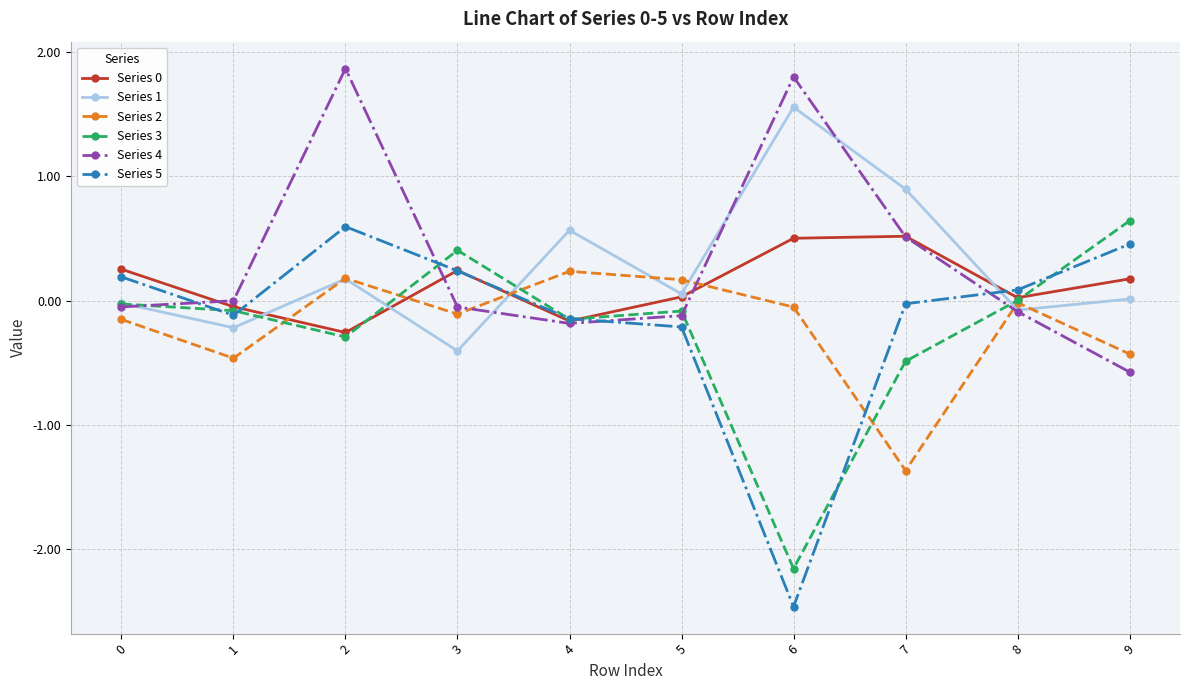

Is it true that Series 3 equals -0.3 at 2?

True